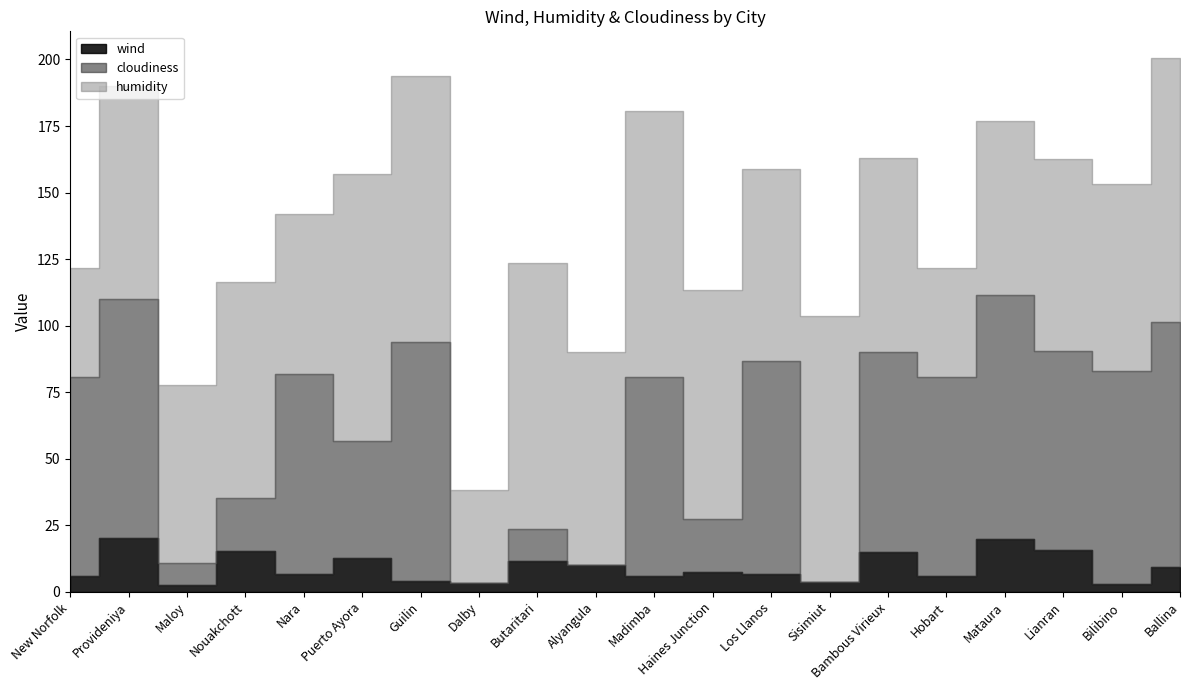

At which category does the chart reach its peak across all series?

Puerto Ayora